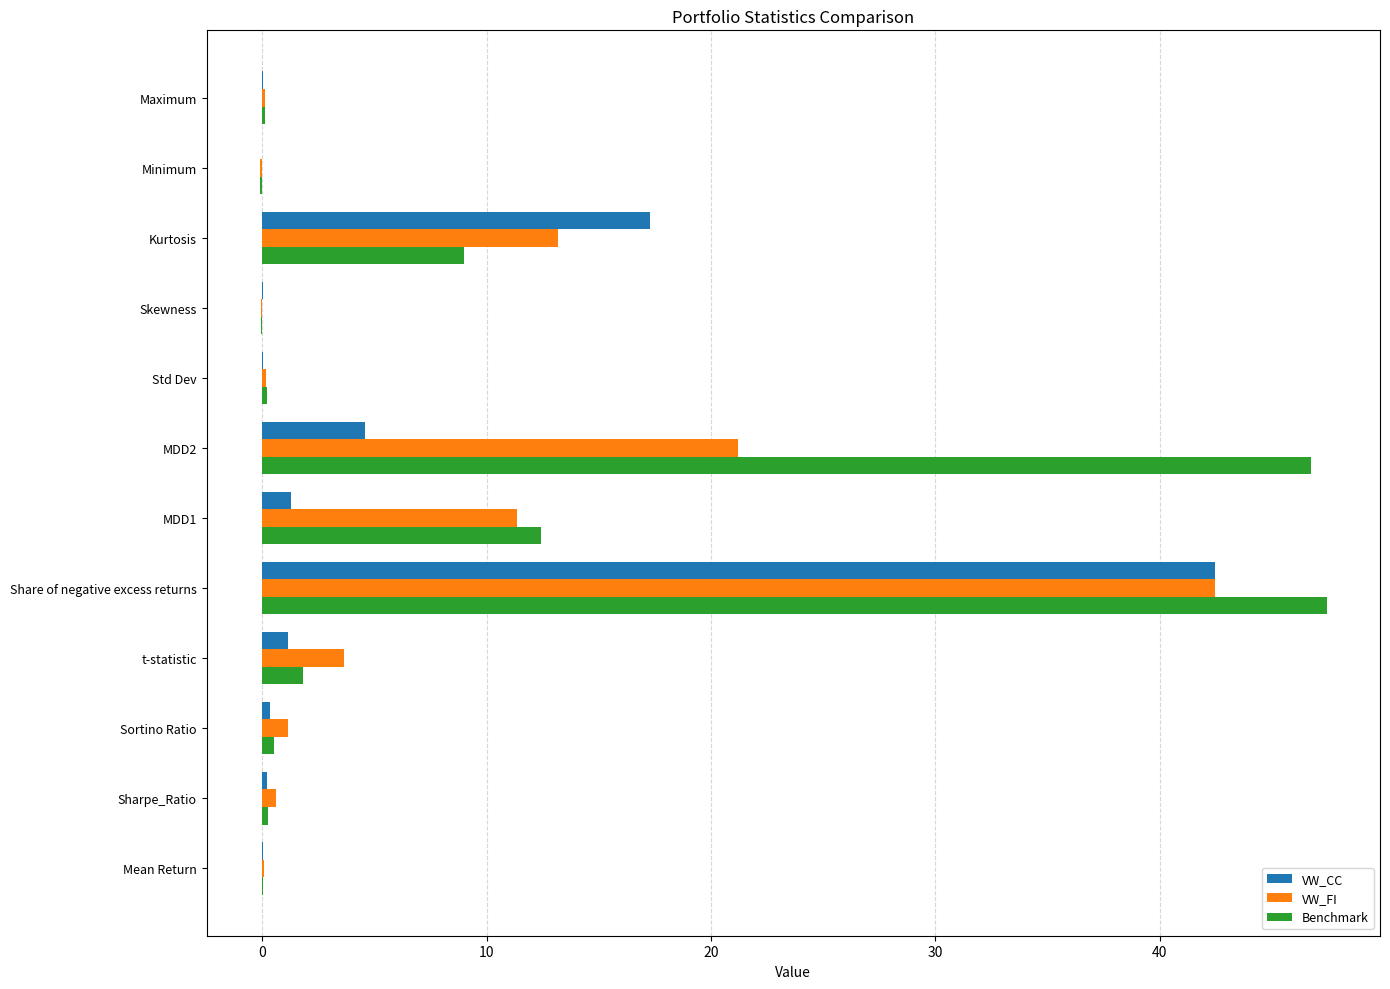

What is the total value across all series at MDD2?

72.5